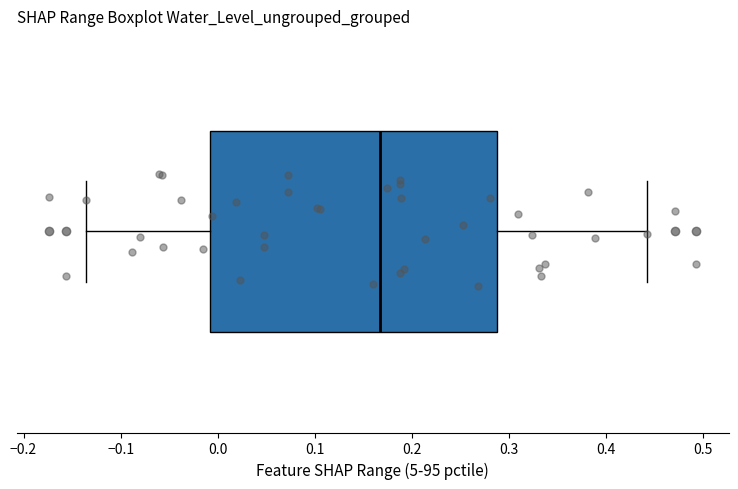

Transcribe this box plot: give where the median line is, the range the box spans, and where the two whiskers end, as read against the x-axis. The values are not printed on the chart, so give them approximately, as read against the axis.

median 0.17, box -0.01 to 0.29, whiskers -0.14 to 0.44